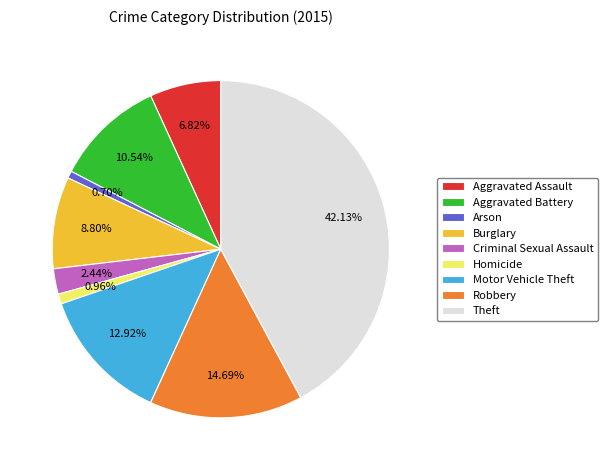

To the nearest percent, what percentage of the pie is Arson?

1%